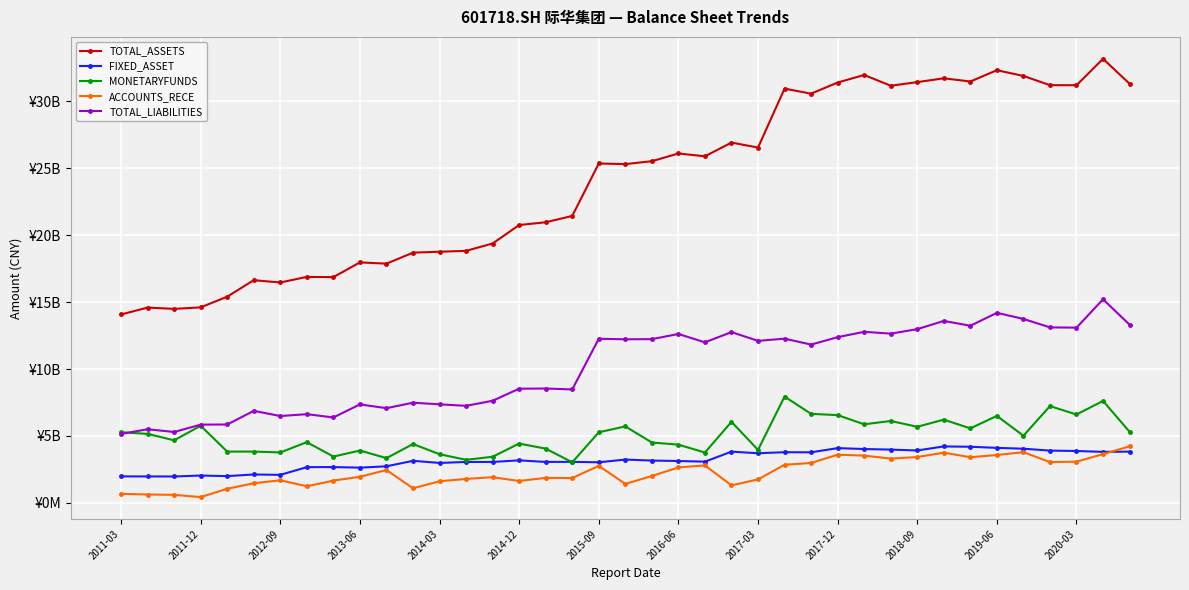

List the series in order of their peak value, lowest first.

FIXED_ASSET, ACCOUNTS_RECE, MONETARYFUNDS, TOTAL_LIABILITIES, TOTAL_ASSETS